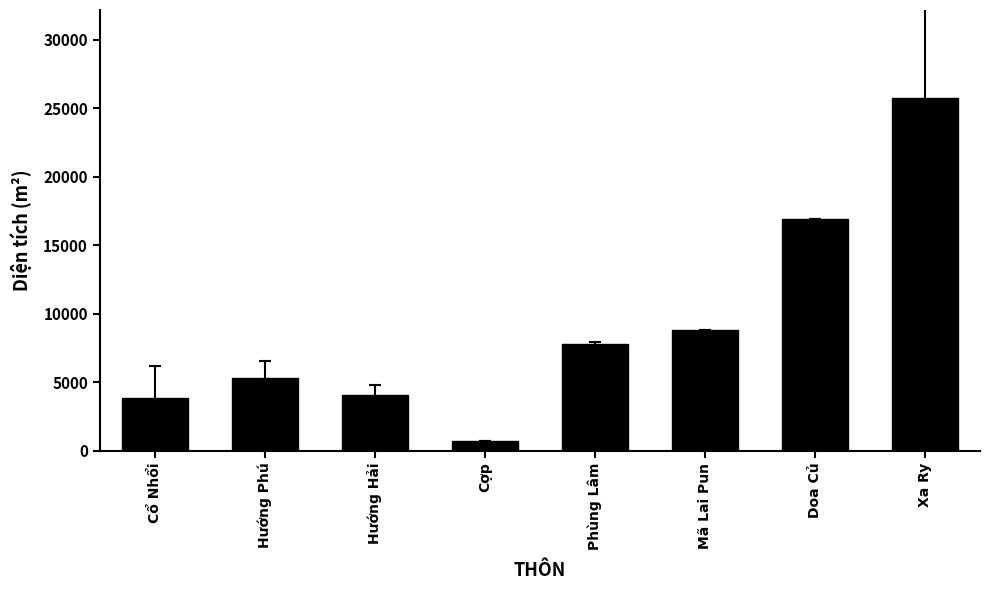

What is the label of the 3rd bar from the left?

Hướng Hải